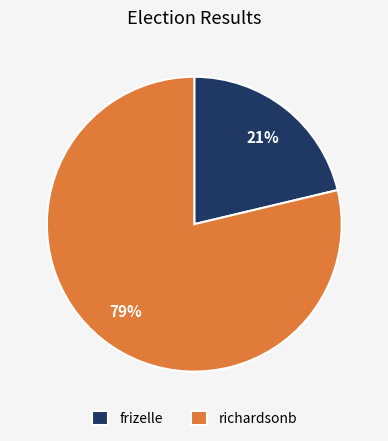

What is the ratio of the value at frizelle to the value at richardsonb?

0.3